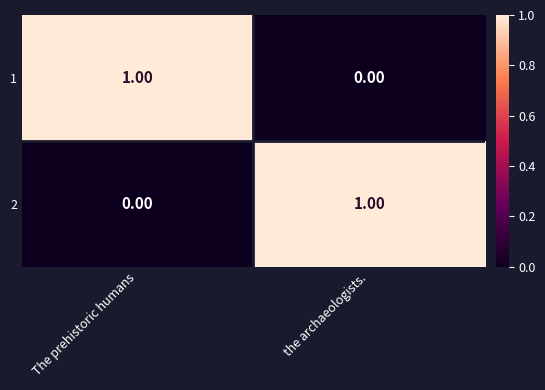

Which category has the lowest value in the 1 series?

the archaeologists.